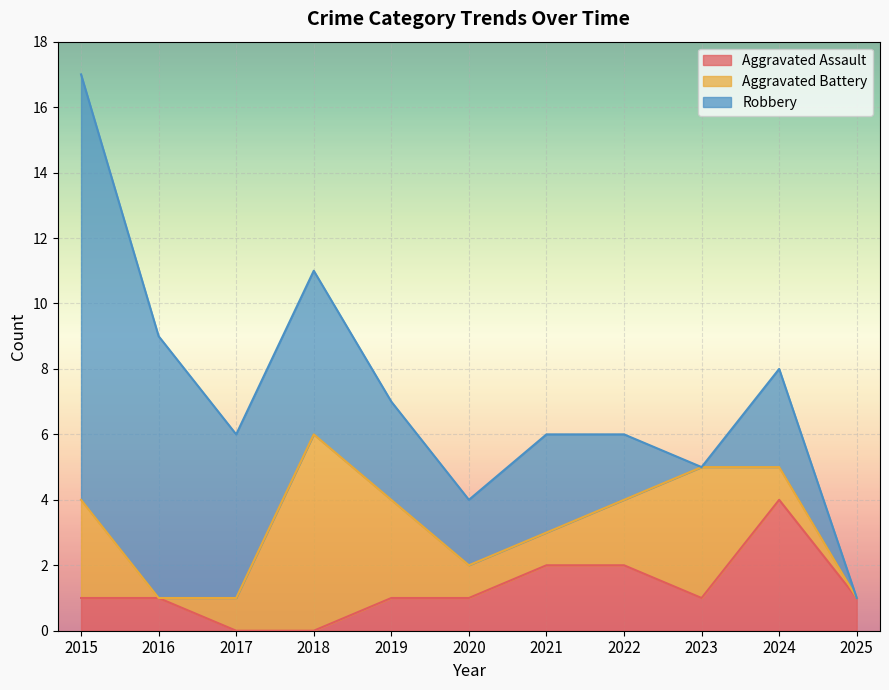

Which category has the lowest value across all series?

2017